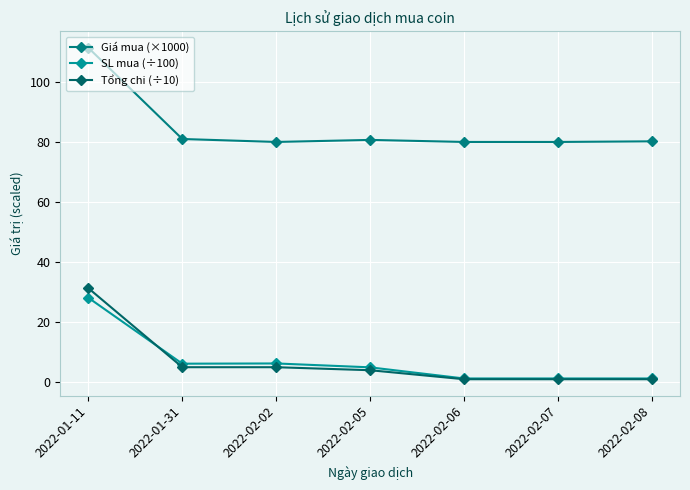

The Tổng chi (÷10) series shows 1.0 at 2022-02-06. True or false?

True